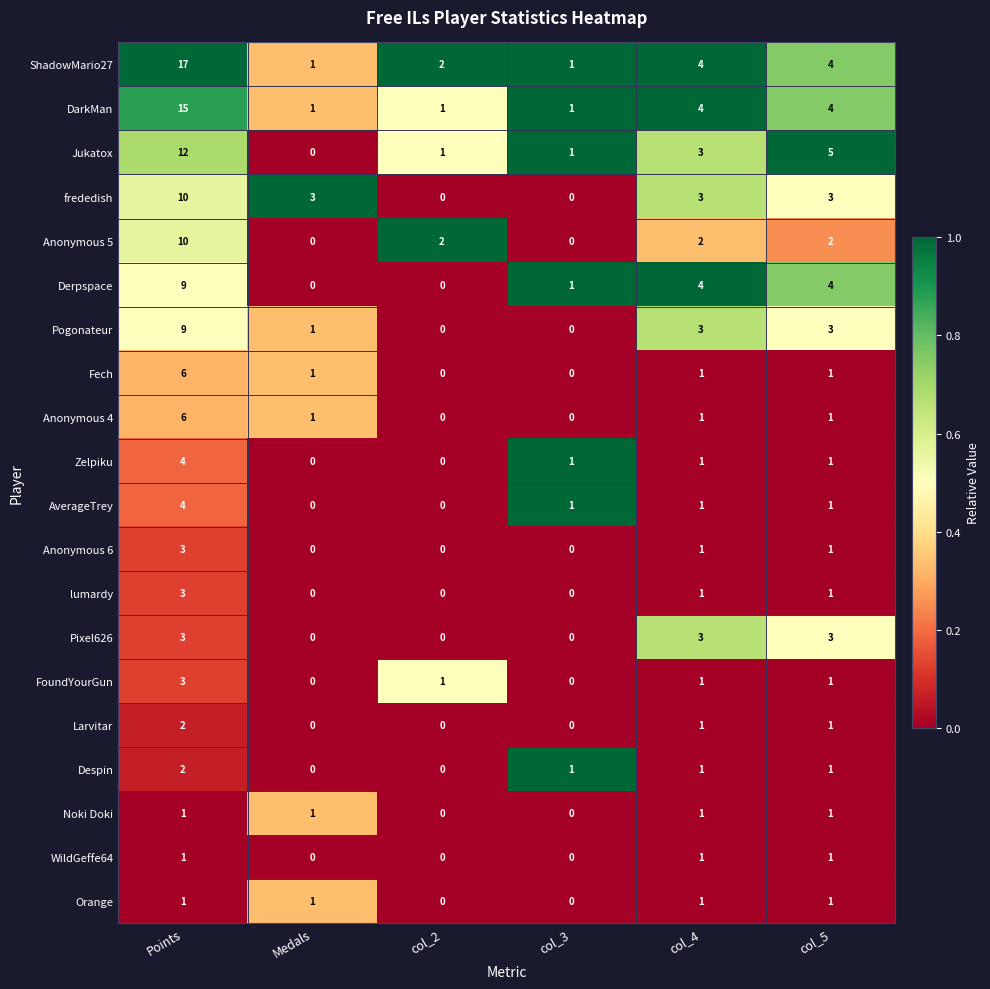

How many frededish values are between 0 and 3?

5